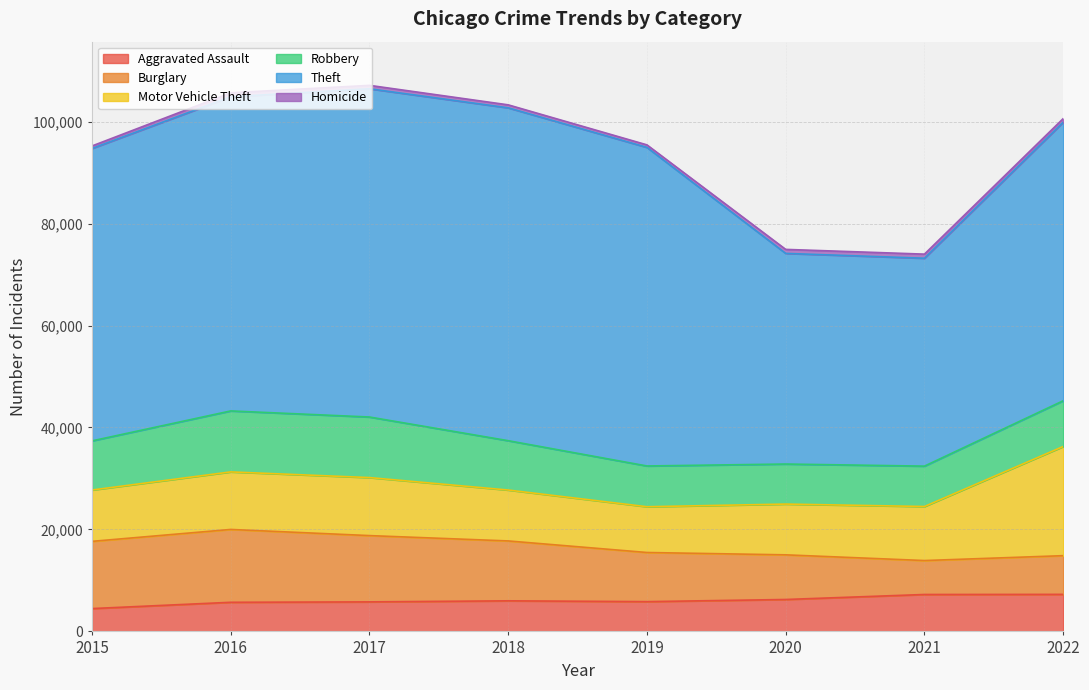

True or false: Burglary and Homicide cross at least once.

False